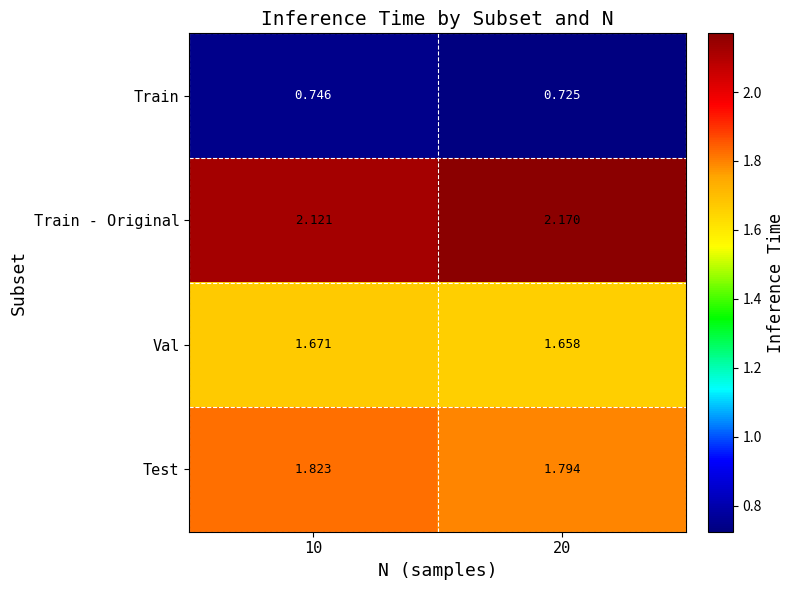

Which series changed the most between 10 and 20?

Train - Original